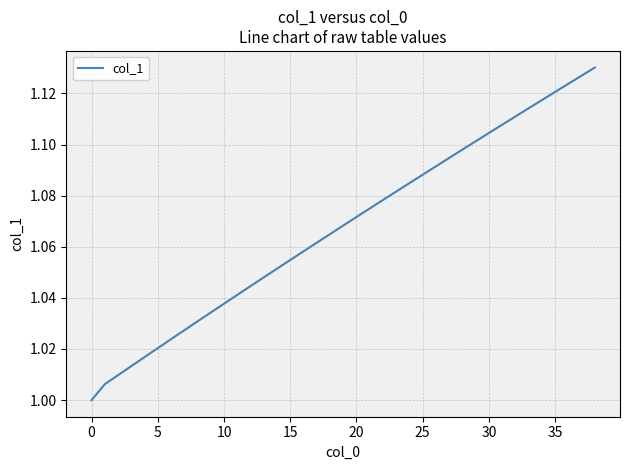

How many lines are shown in the chart?

1